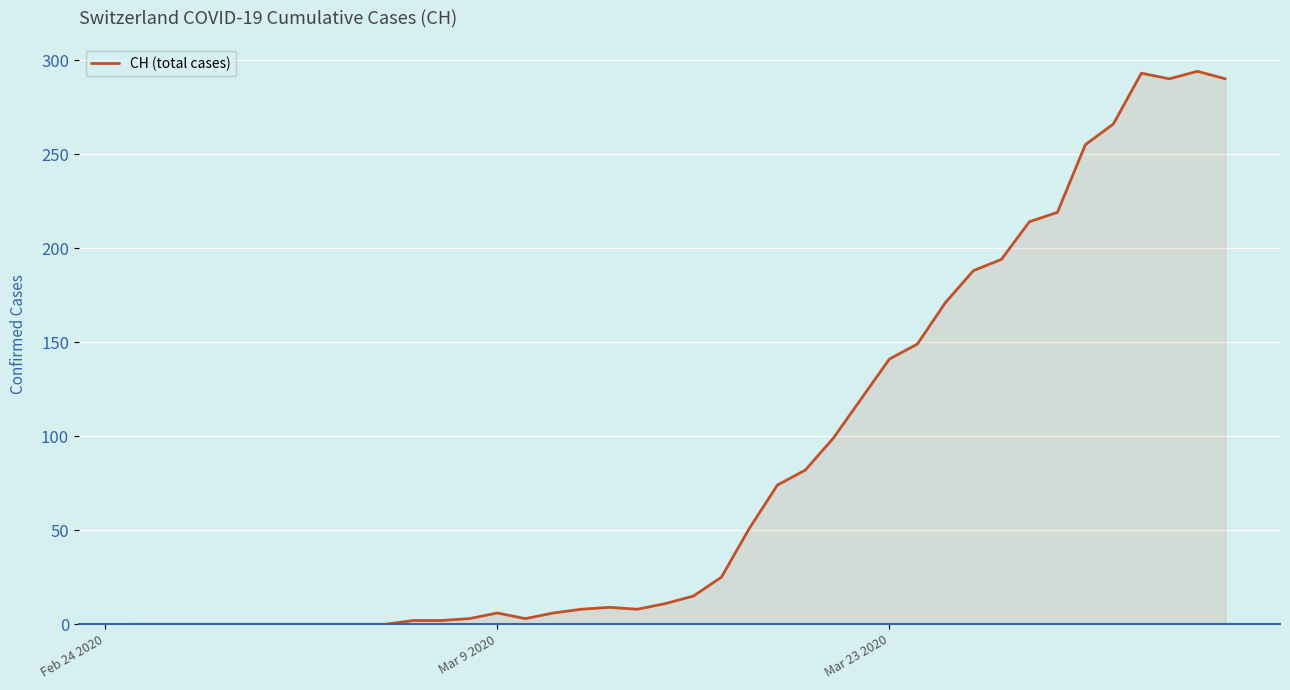

What is the difference between the maximum and minimum values?

294